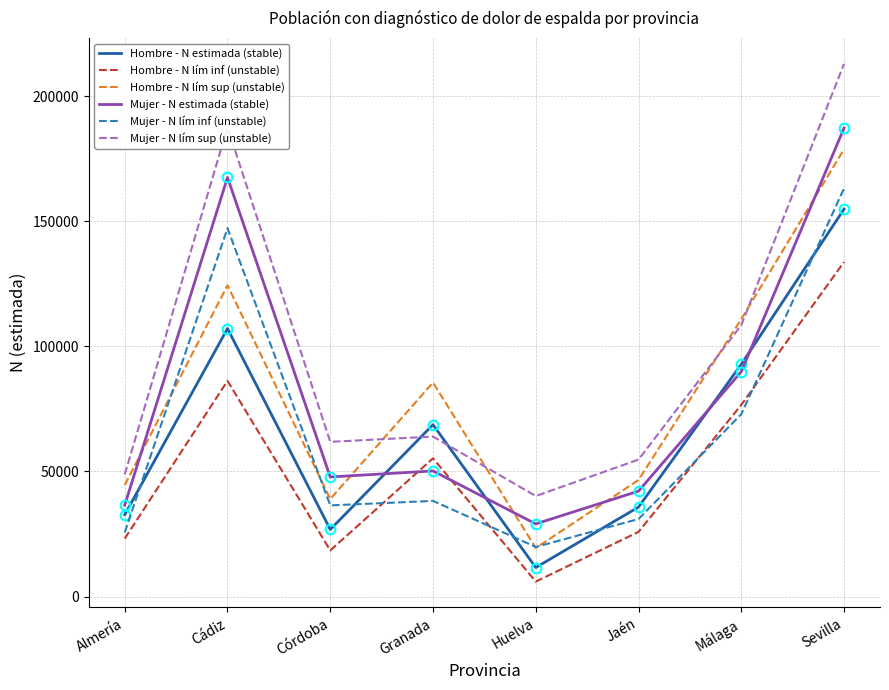

What is the spread (max minus min) of values at Granada?

47316